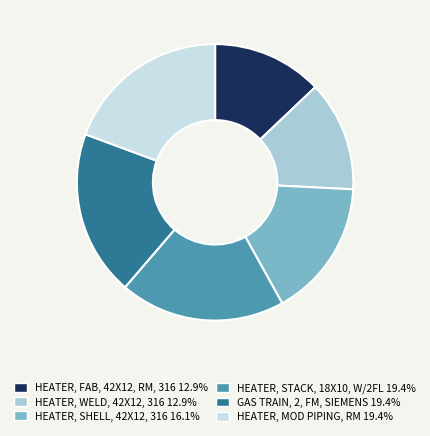

Is there a majority slice in this chart?

No